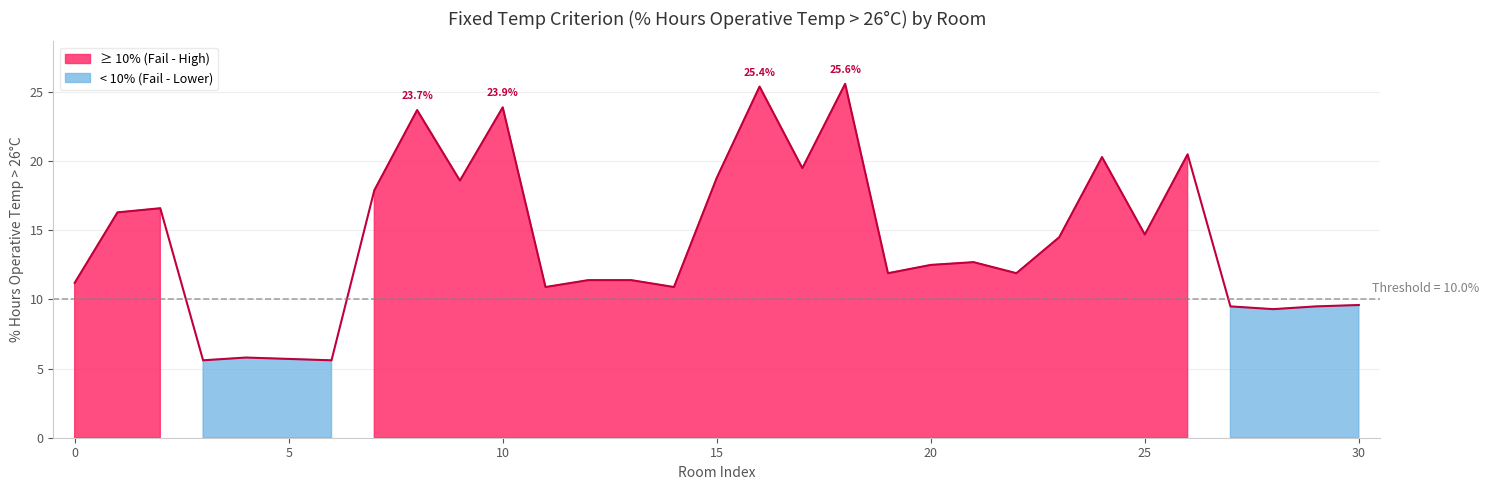

True or false: the data has more than 0 interior local peaks.

True